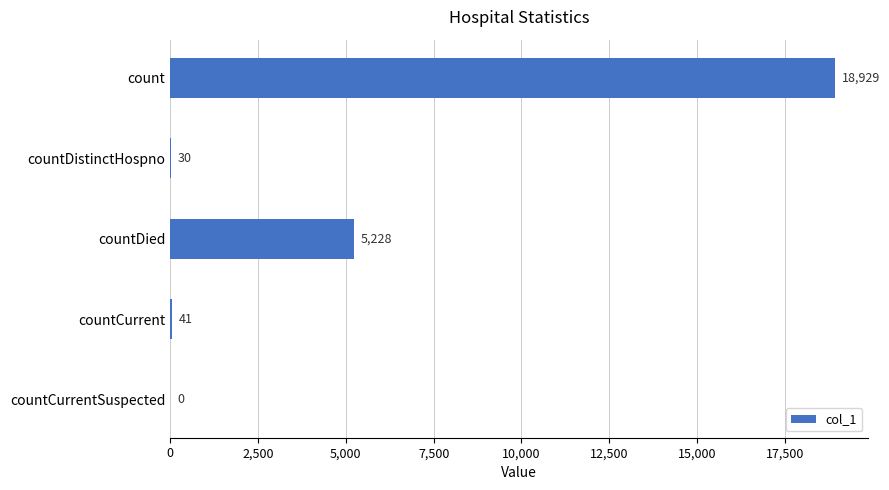

Reading bottom to top, transcribe all the data shown in this chart.

countCurrentSuspected=0	countCurrent=41	countDied=5228	countDistinctHospno=30	count=18929